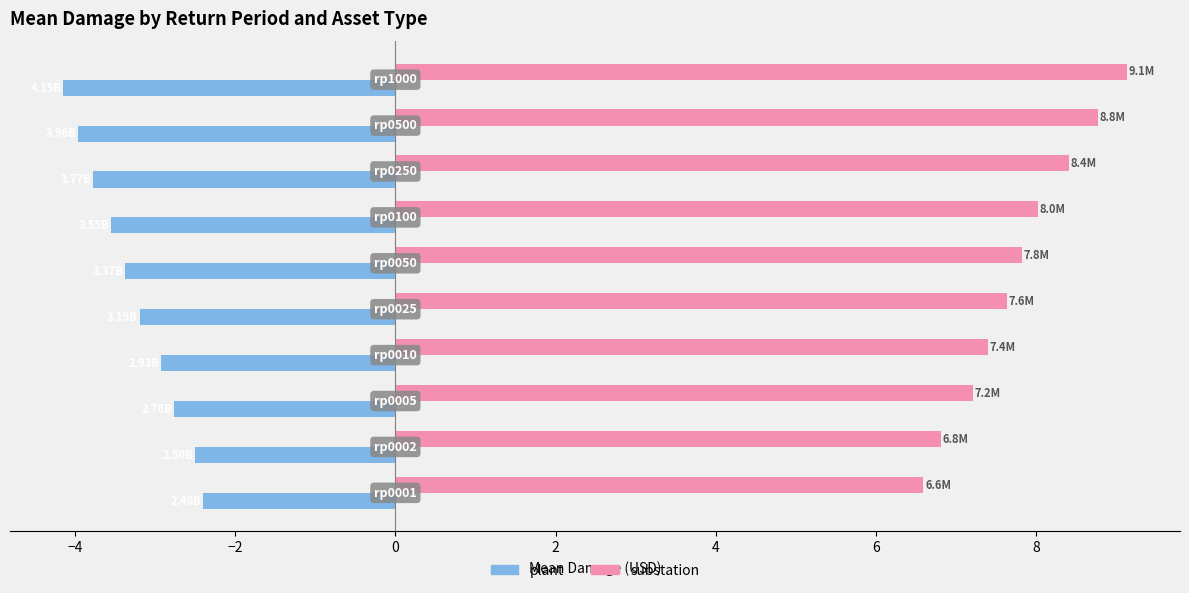

What is the maximum value for plant?

-2.4